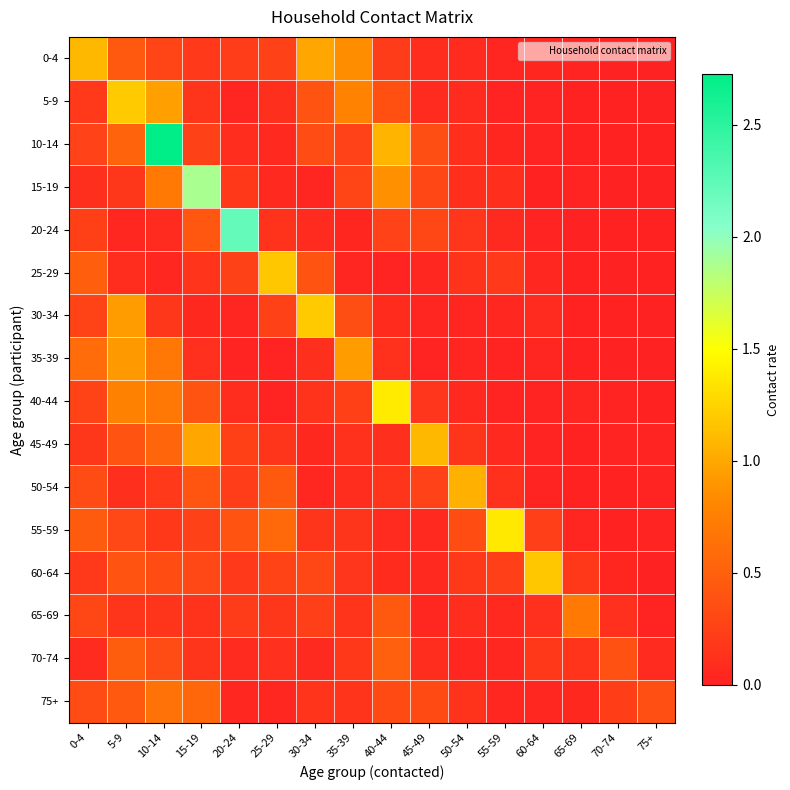

Rank the series at 70-74 from lowest to highest value.

25-29, 15-19, 35-39, 0-4, 20-24, 5-9, 50-54, 30-34, 10-14, 55-59, 45-49, 40-44, 60-64, 65-69, 75+, 70-74